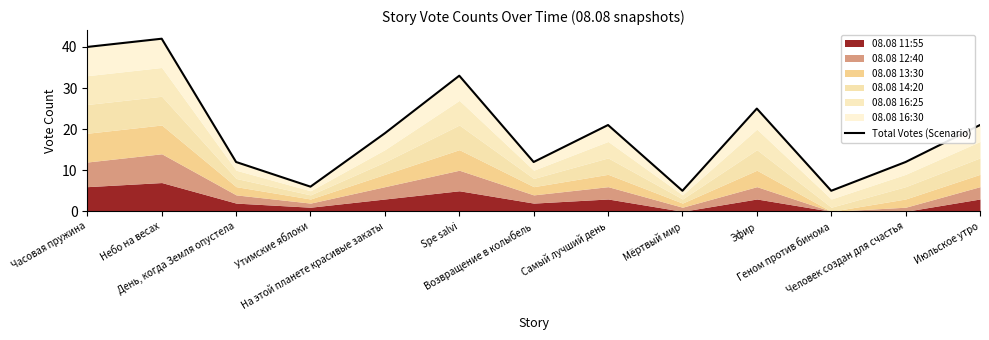

How many interior local peaks (higher than both neighbors) does the data have?

4